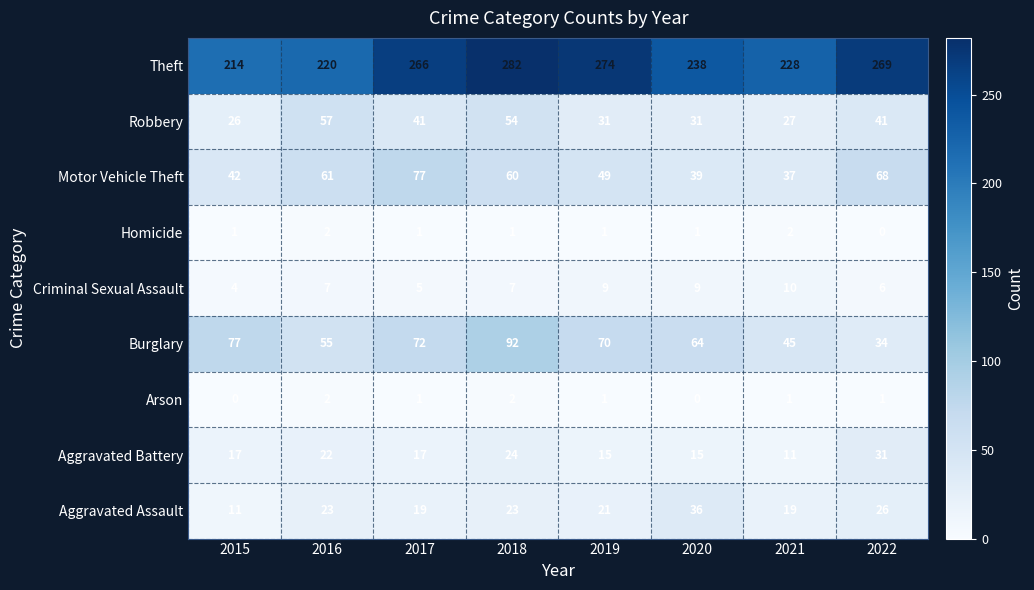

What is the difference between the maximum and minimum values in the Robbery series?

31